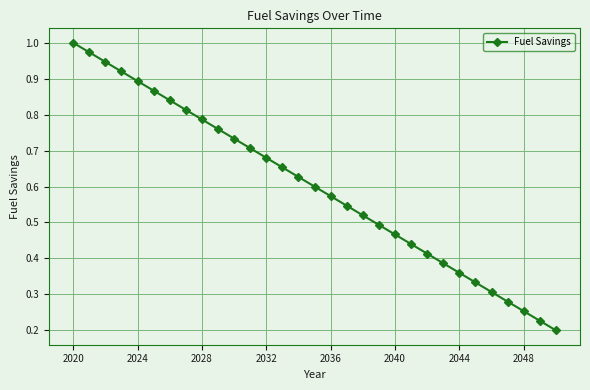

True or false: the data has more than 0 interior local peaks.

False